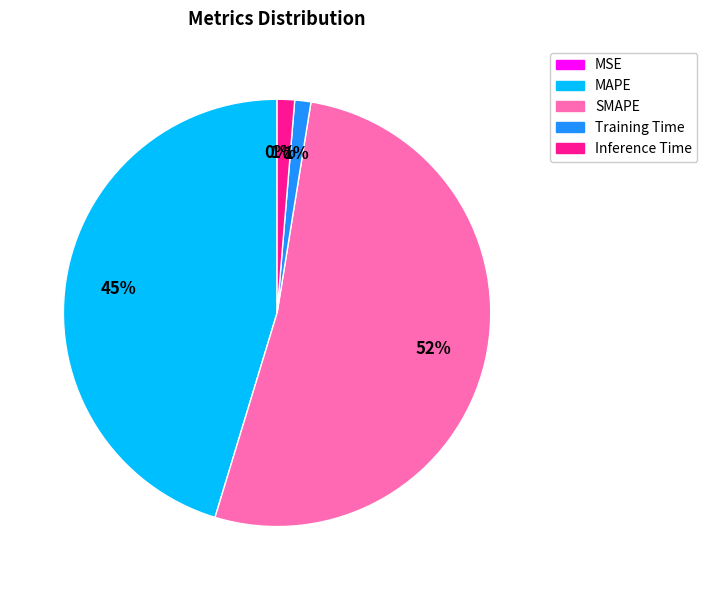

Is it true that MAPE is 45% of the pie?

True